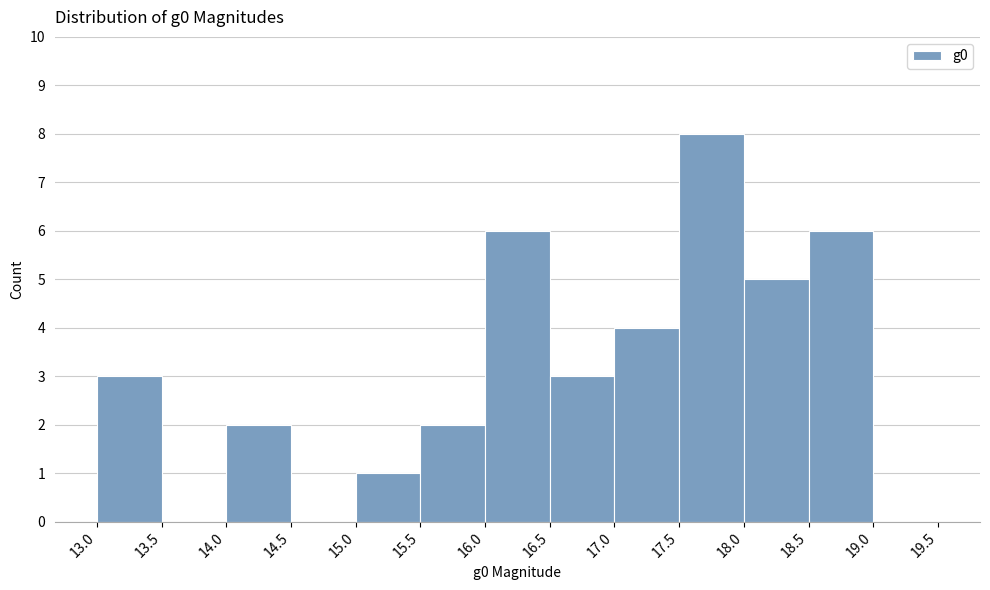

Which range on the x-axis has the tallest bar?

17.5 to 18.0